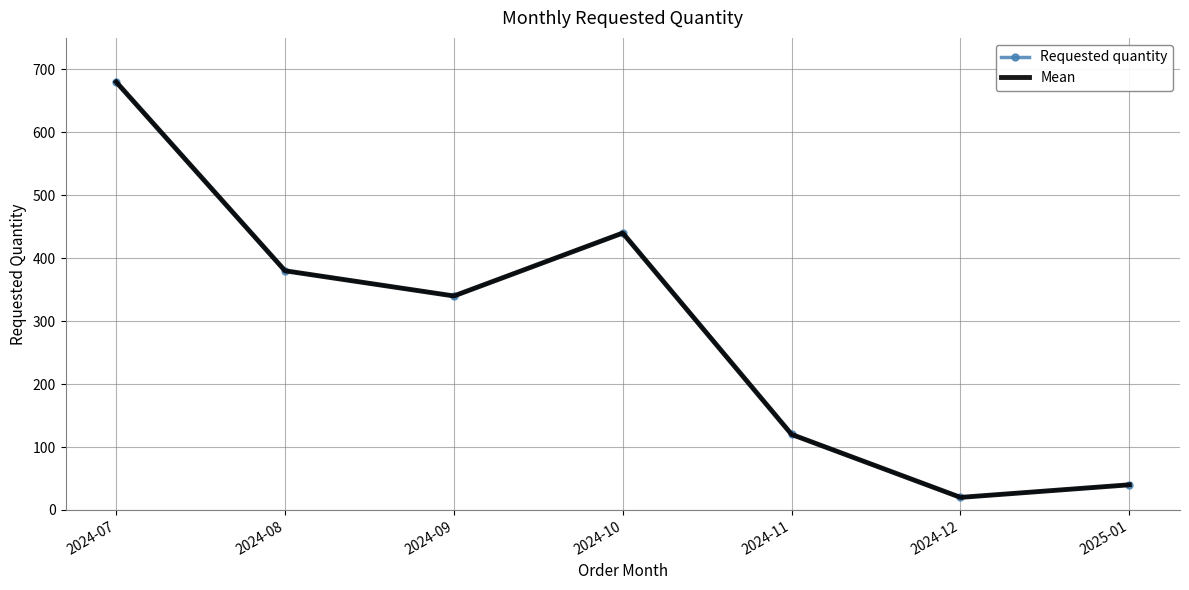

Between 2024-09 and 2024-12, which is larger?

2024-09